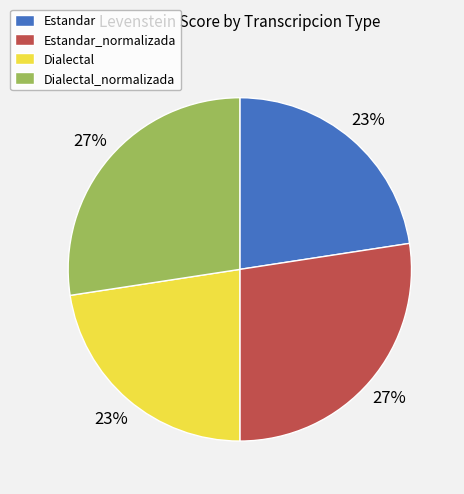

How many slices are in this pie chart?

4